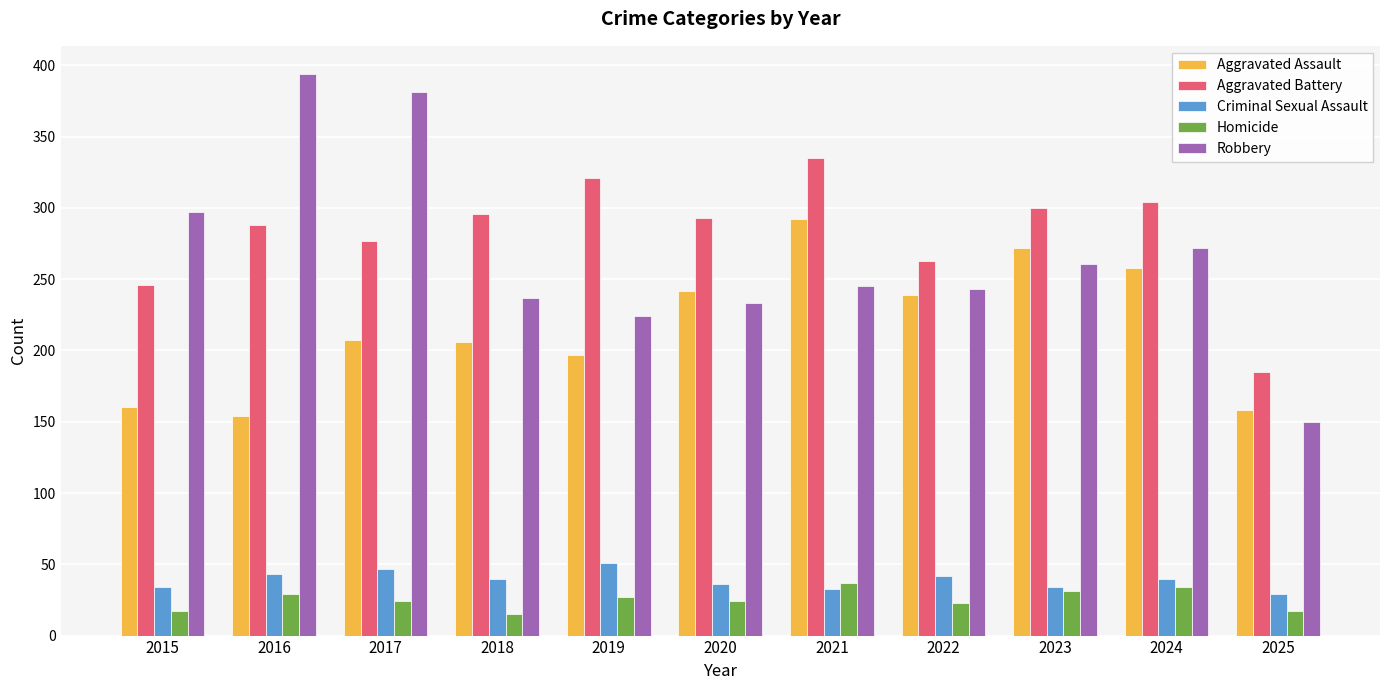

What is the total value across all series at 2018?

794